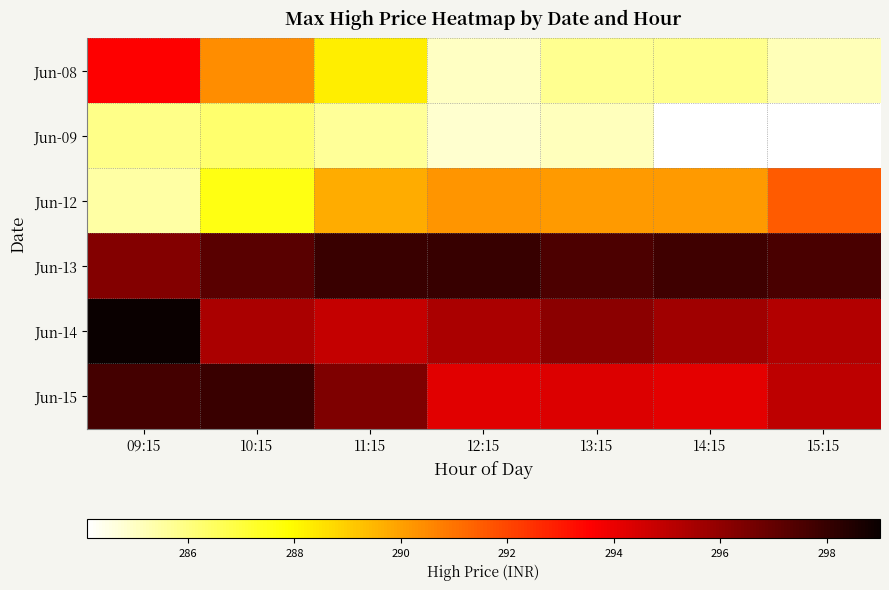

Rank the series at 14:15 from lowest to highest value.

Jun-09, Jun-08, Jun-12, Jun-15, Jun-14, Jun-13